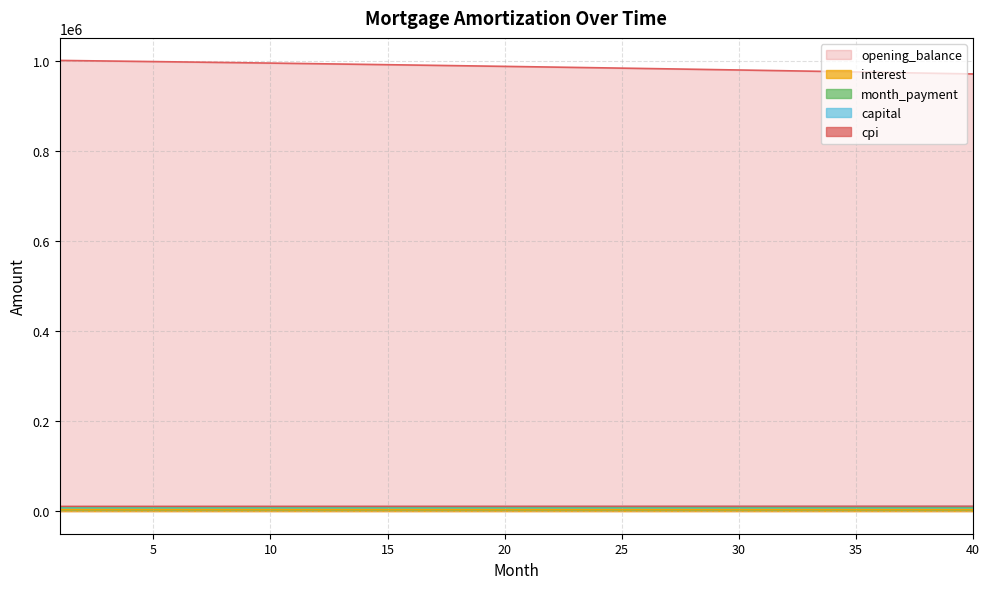

At which label does cpi first exceed 8587?

21